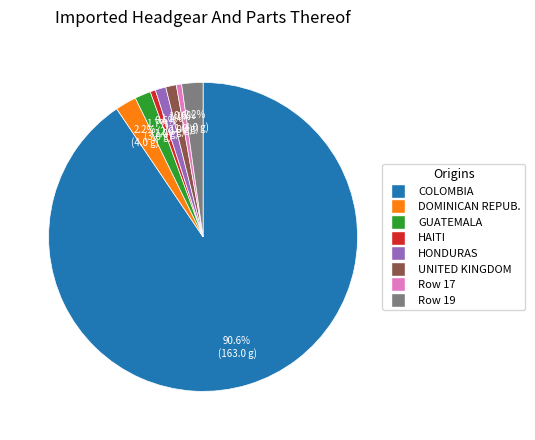

Is there any slice that represents more than half of the pie?

Yes